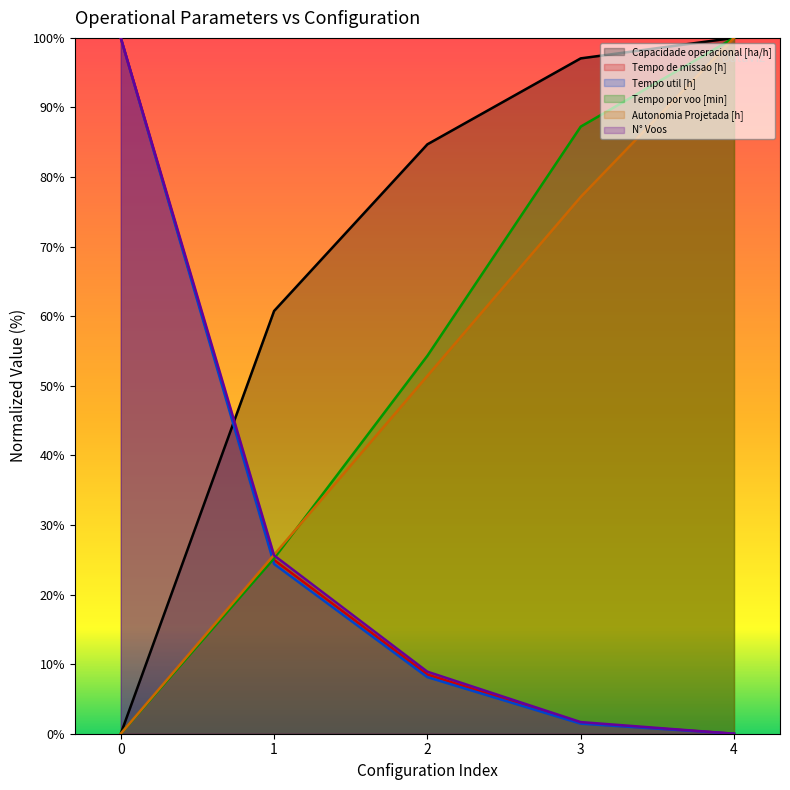

Which series changed the most between 0 and 4?

Capacidade operacional [ha/h]